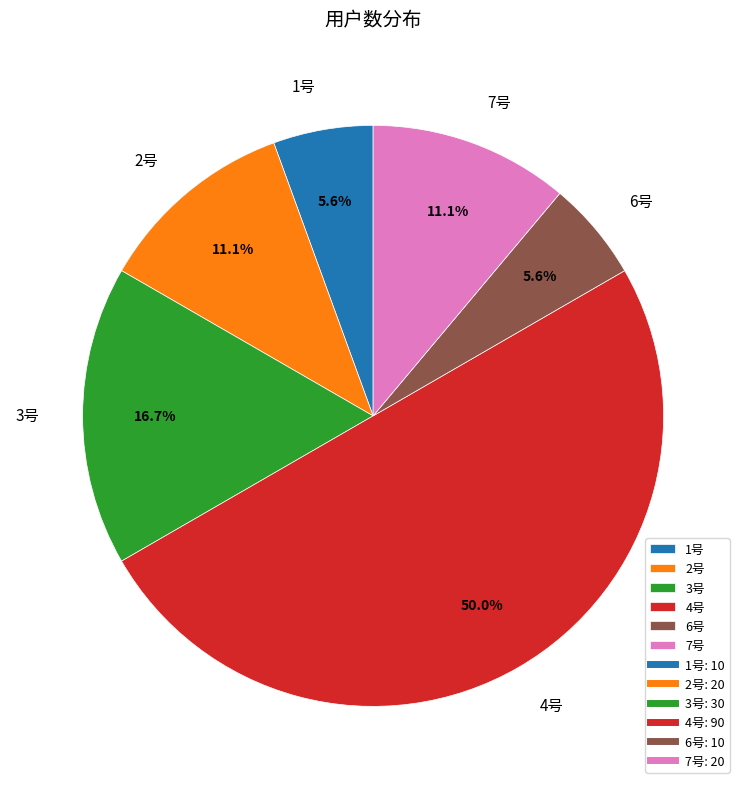

Which category has the biggest portion of the pie?

4号